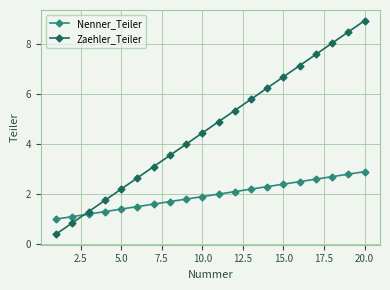

Which series has the largest range (max minus min)?

Zaehler_Teiler